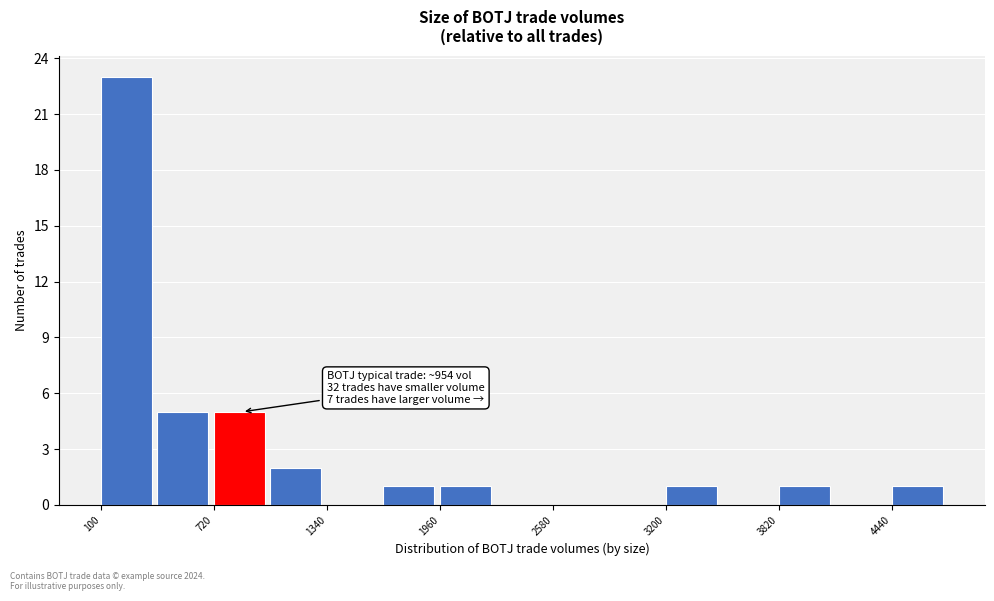

Around what value on the x-axis is the tallest bar? Give the approximate position of its centre, as read against the axis.

200